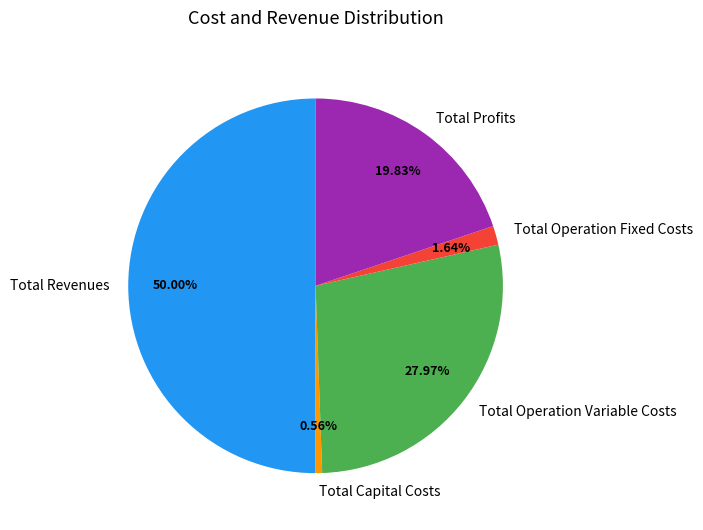

To the nearest percent, what is the difference between the Total Operation Fixed Costs and Total Profits slice percentages?

18%